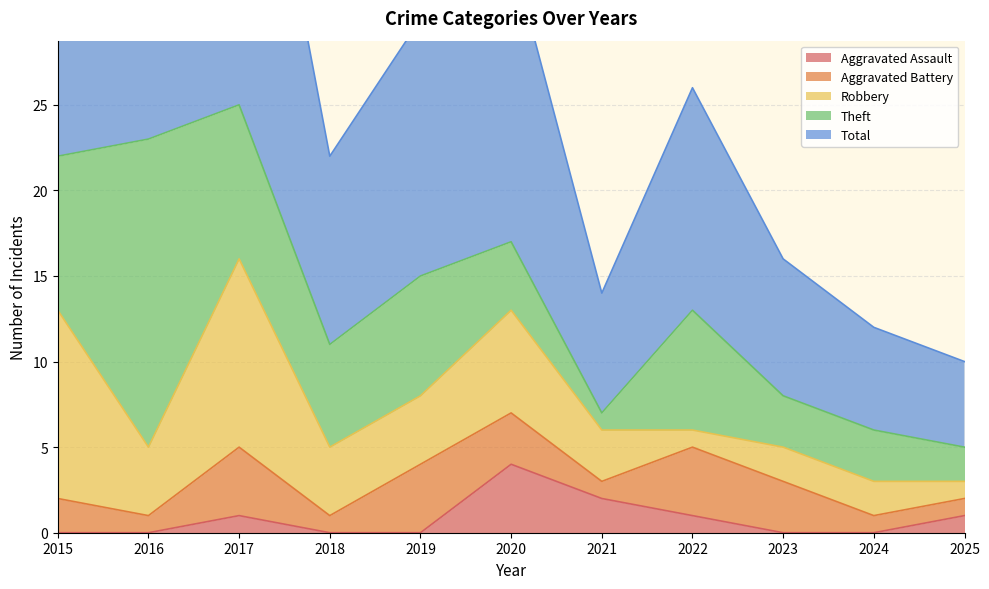

The value of Total at 2025 is 5. True or false?

True